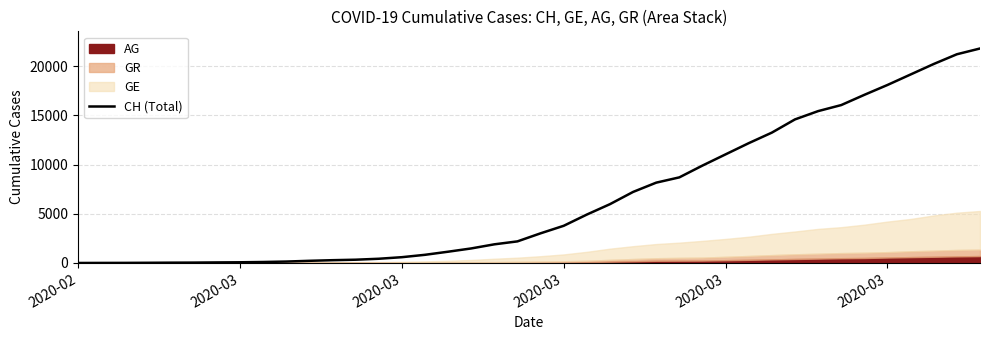

How many values exceed 3016?

19